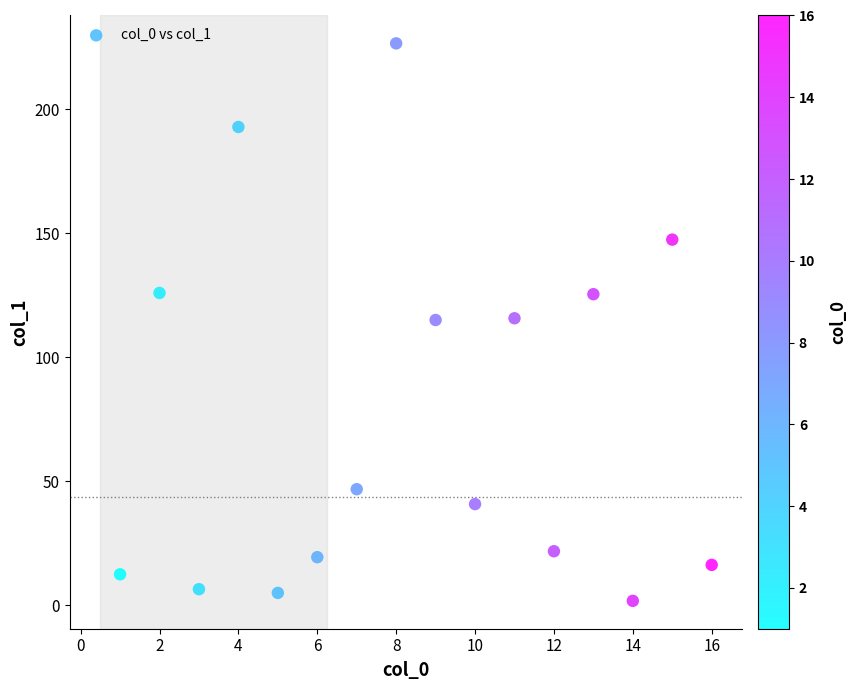

What is the range of Y values (max minus min)?

224.7